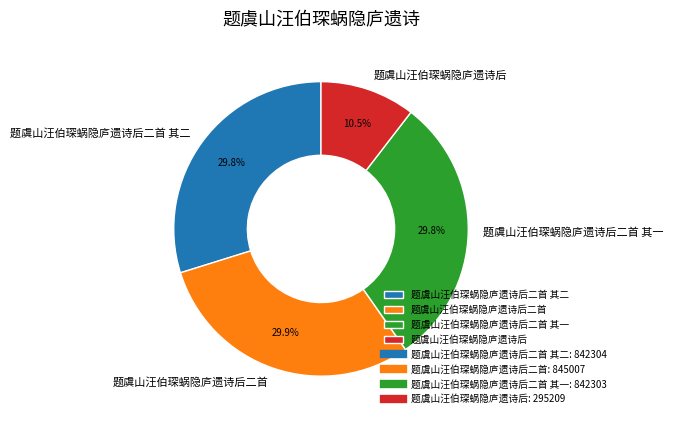

To the nearest percent, what portion does 题虞山汪伯琛蜗隐庐遗诗后二首 其一 represent?

30%